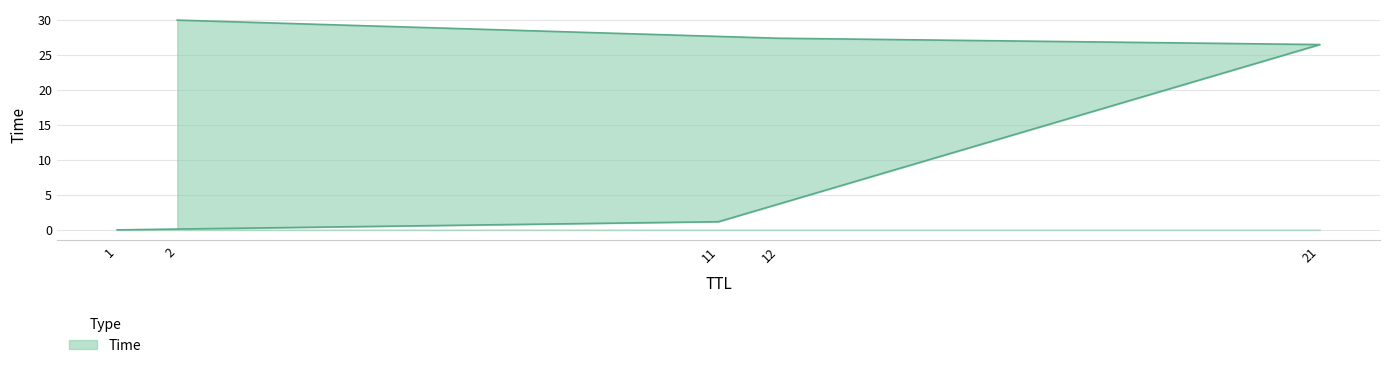

How many values are below 26?

2